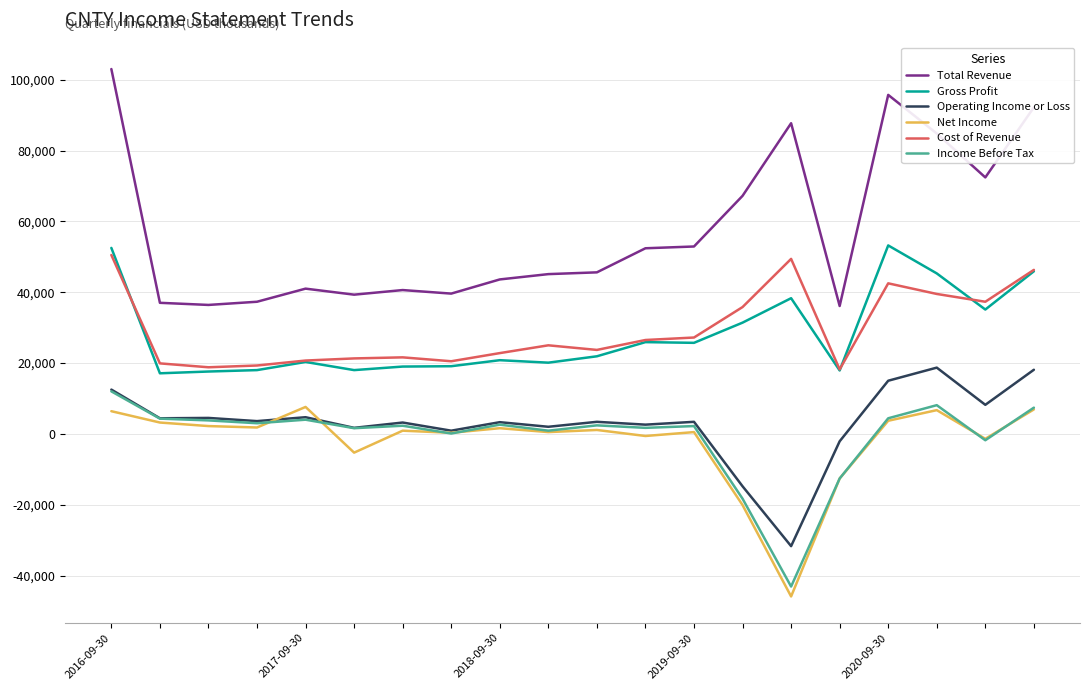

What is the maximum value for Gross Profit?

53200